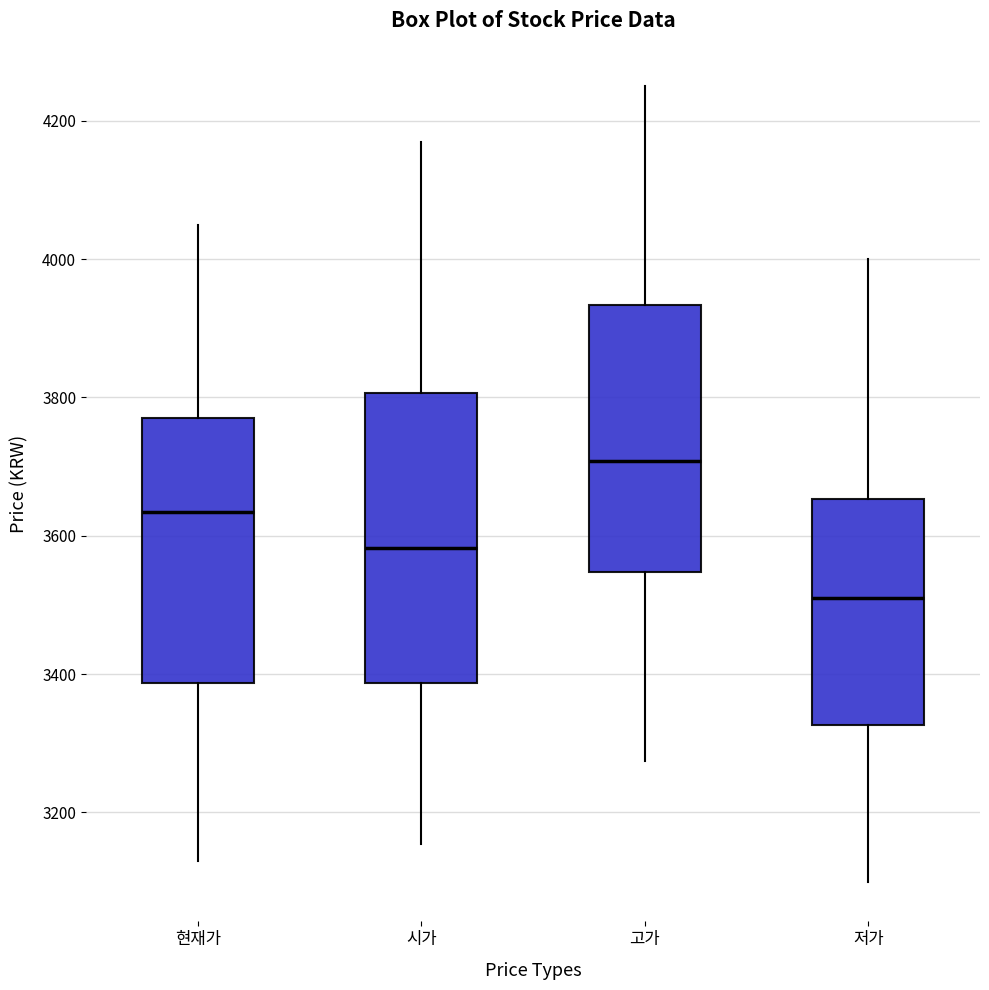

Where is the upper edge of the box for 현재가 on the y-axis? The values are not printed on the chart, so give them approximately, as read against the axis.

3780